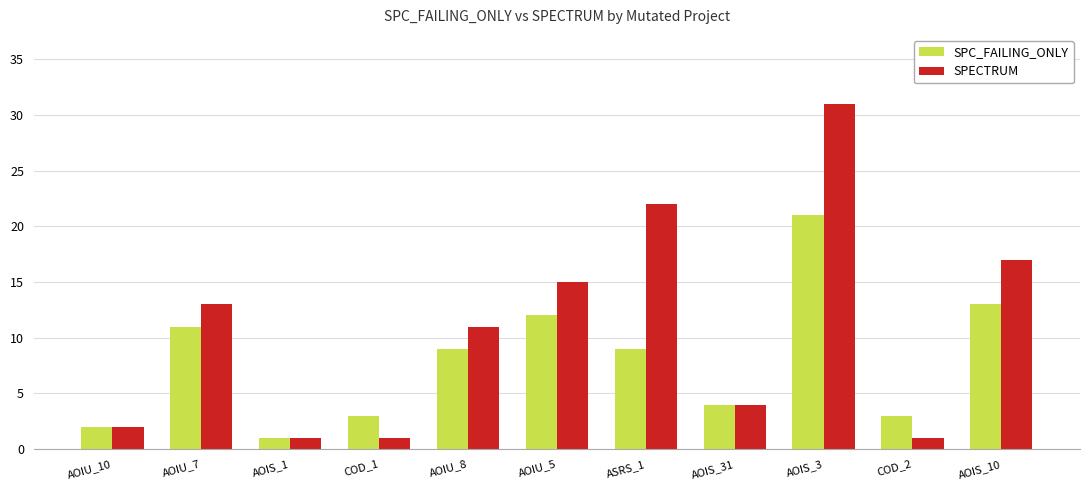

What is the value of the SPECTRUM bar at the 2nd from the left?

13